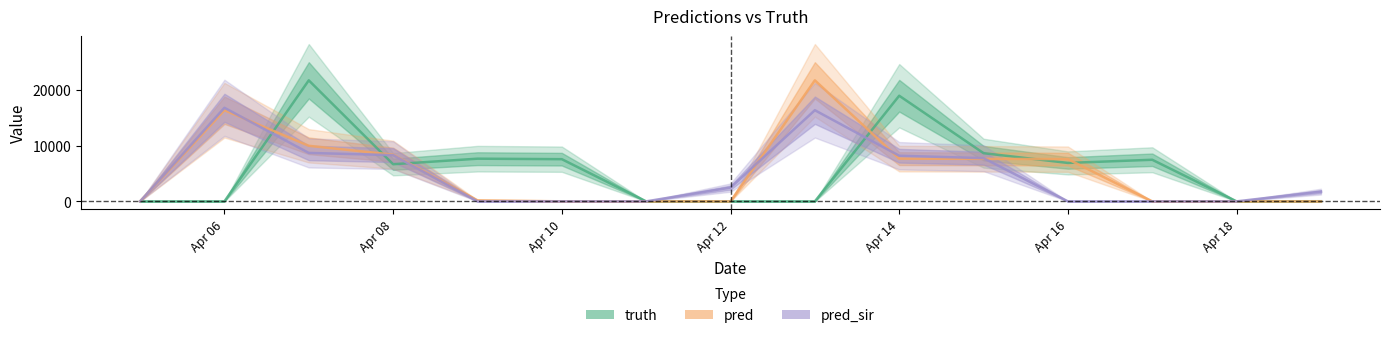

Which series ends up on top after the final intersection of pred_sir and pred?

pred